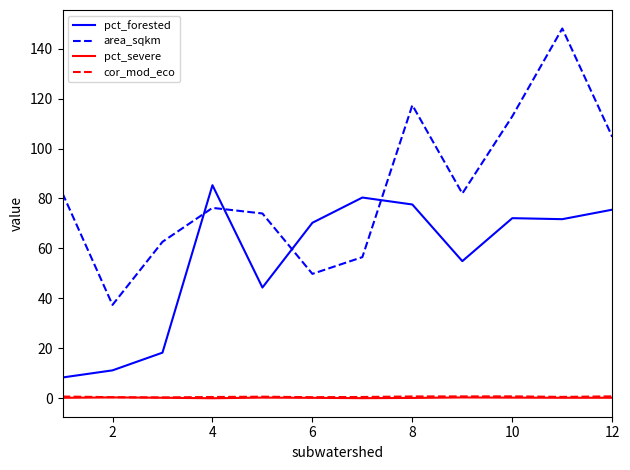

Which series has the largest total across all categories?

area_sqkm